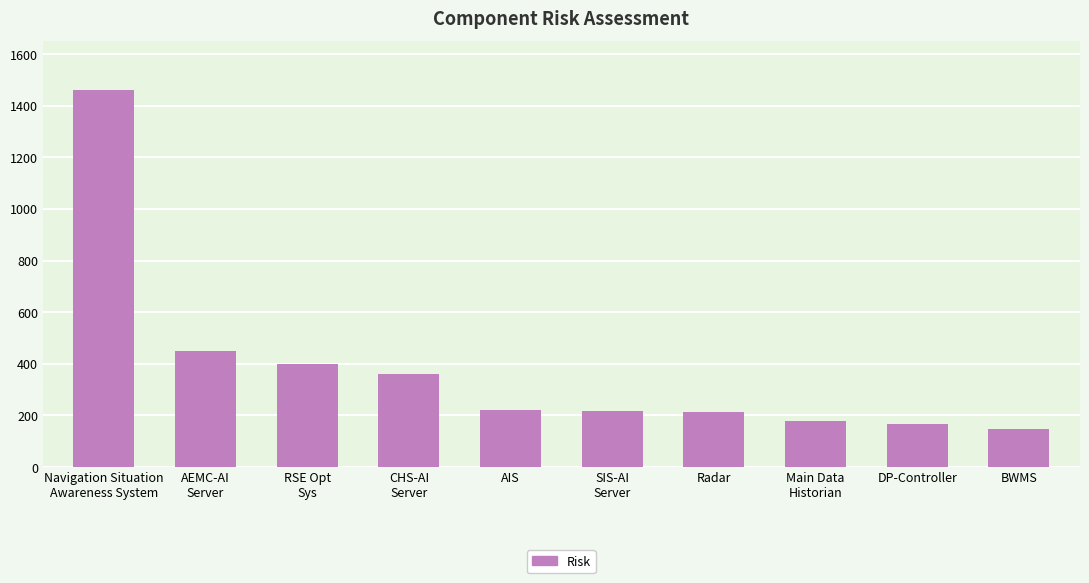

Approximately how many times larger is the value at Radar compared to DP-Controller?

1.3